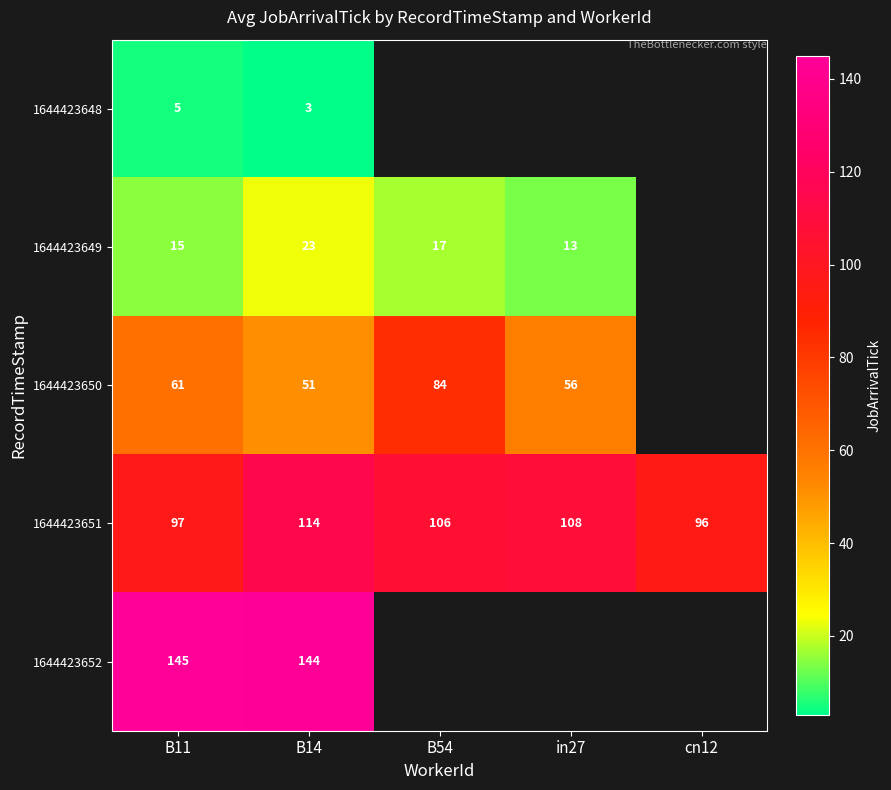

At how many categories does at least one series exceed 82?

5